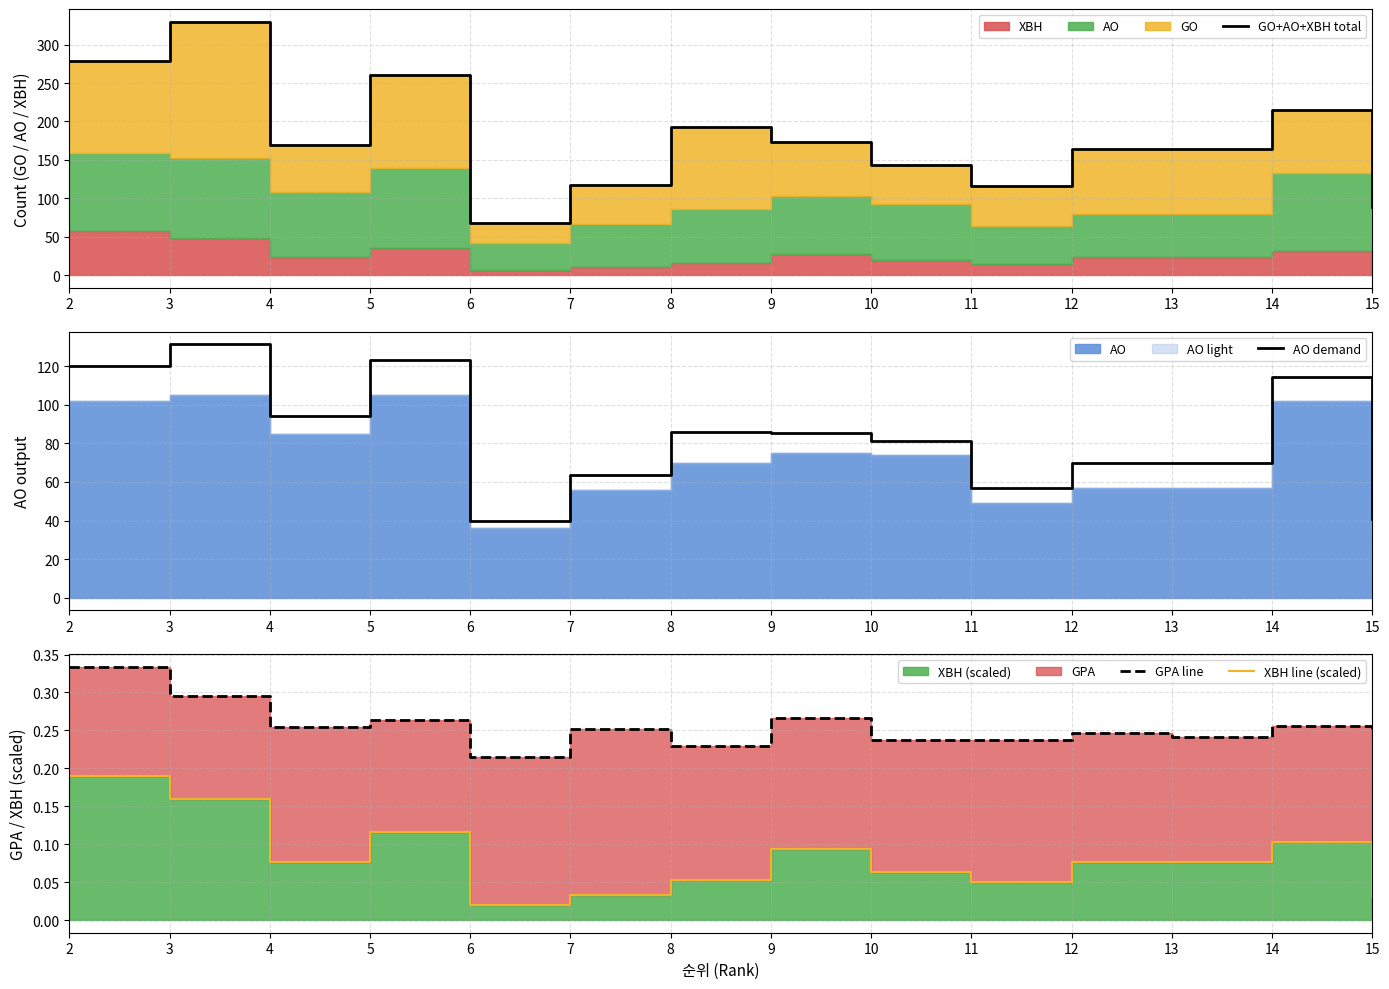

Reading left to right, extract all data points from this chart.

GO+AO+XBH total: 2=279.0	3=330.0	4=170.0	5=261.0	6=68.0	7=117.0	8=193.0	9=173.0	10=143.0	11=116.0	12=164.0	13=164.0	14=215.0	15=89.0
AO demand: 2=120.0	3=131.6	4=94.3	5=123.2	6=39.9	7=63.6	8=86.0	9=85.5	10=81.5	11=56.8	12=69.6	13=69.6	14=114.3	15=40.9
GPA line: 2=0.3	3=0.3	4=0.3	5=0.3	6=0.2	7=0.3	8=0.2	9=0.3	10=0.2	11=0.2	12=0.2	13=0.2	14=0.3	15=0.2
XBH line (scaled): 2=0.2	3=0.2	4=0.1	5=0.1	6=0.0	7=0.0	8=0.1	9=0.1	10=0.1	11=0.1	12=0.1	13=0.1	14=0.1	15=0.0